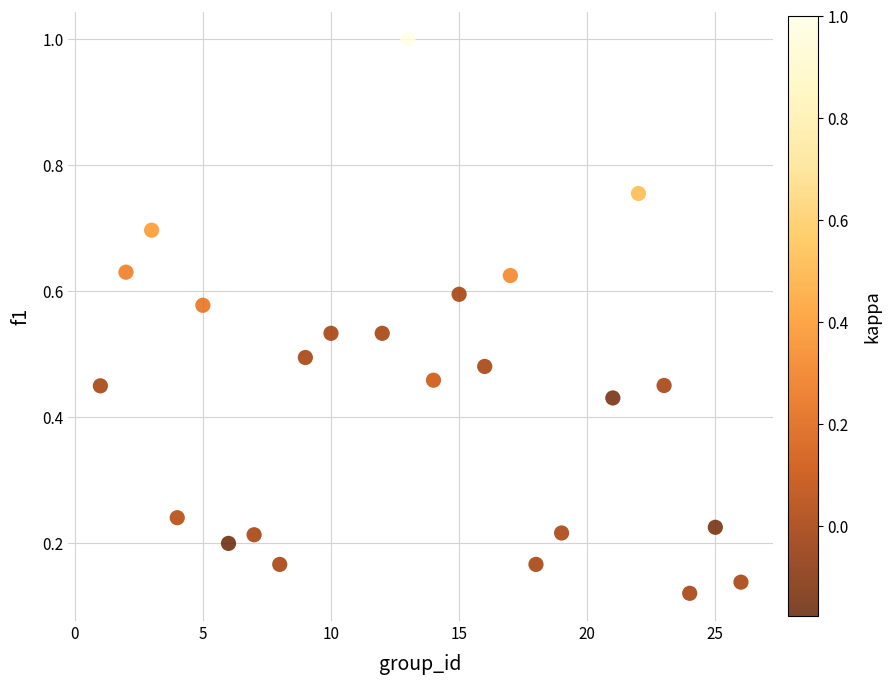

What is the range of X values (max minus min)?

25.0